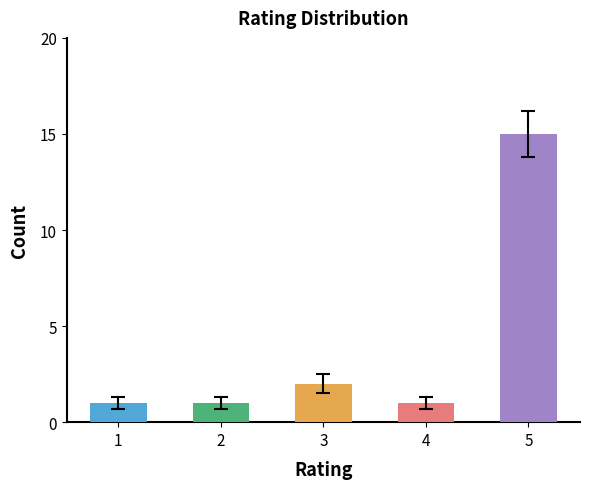

Reading left to right, list all the values displayed in this chart.

1=1	2=1	3=2	4=1	5=15